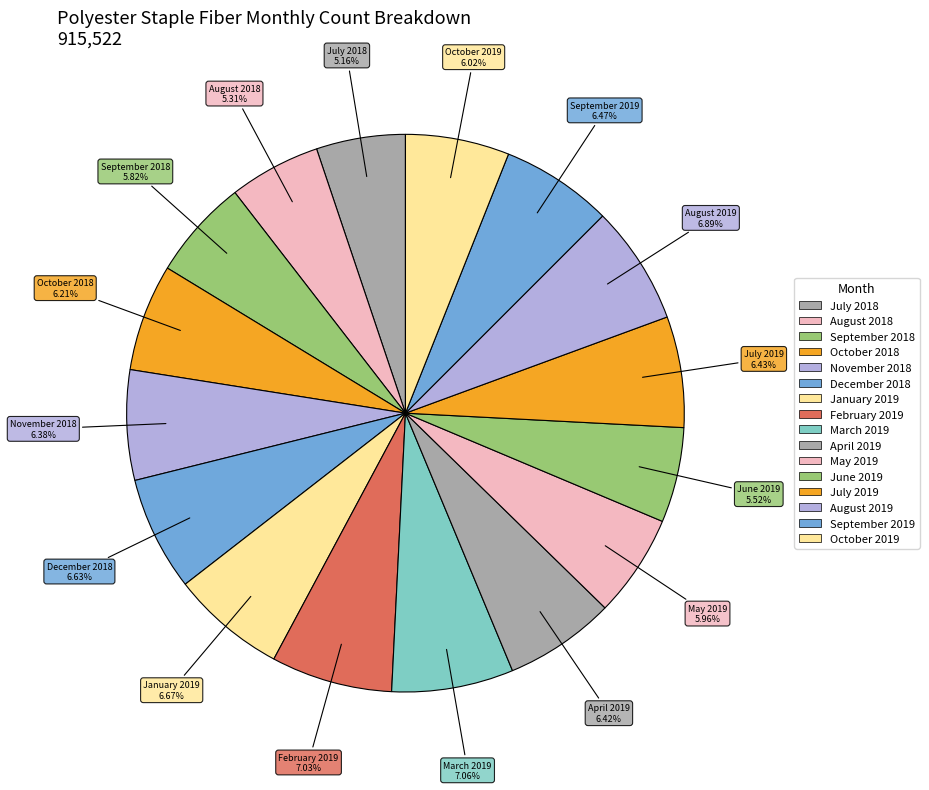

Count the number of slices in the pie.

16